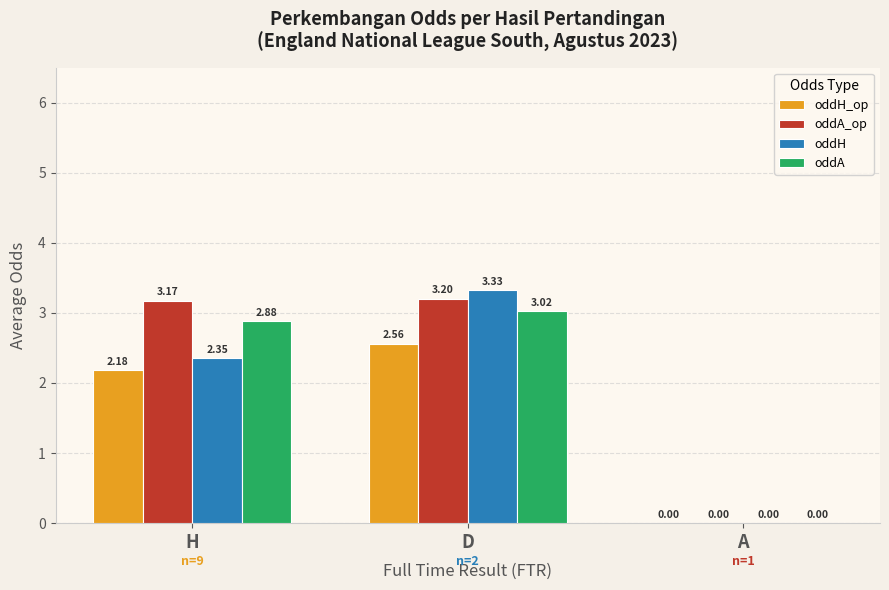

Which series has the largest total across all categories?

oddA_op